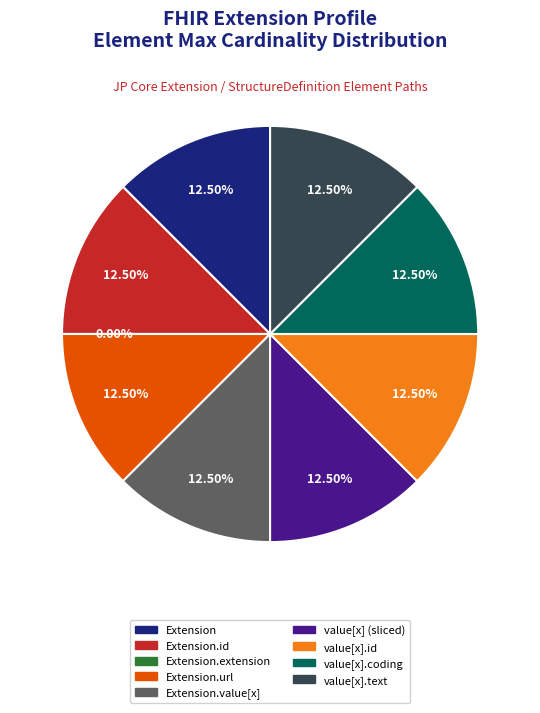

Is there a majority slice in this chart?

No